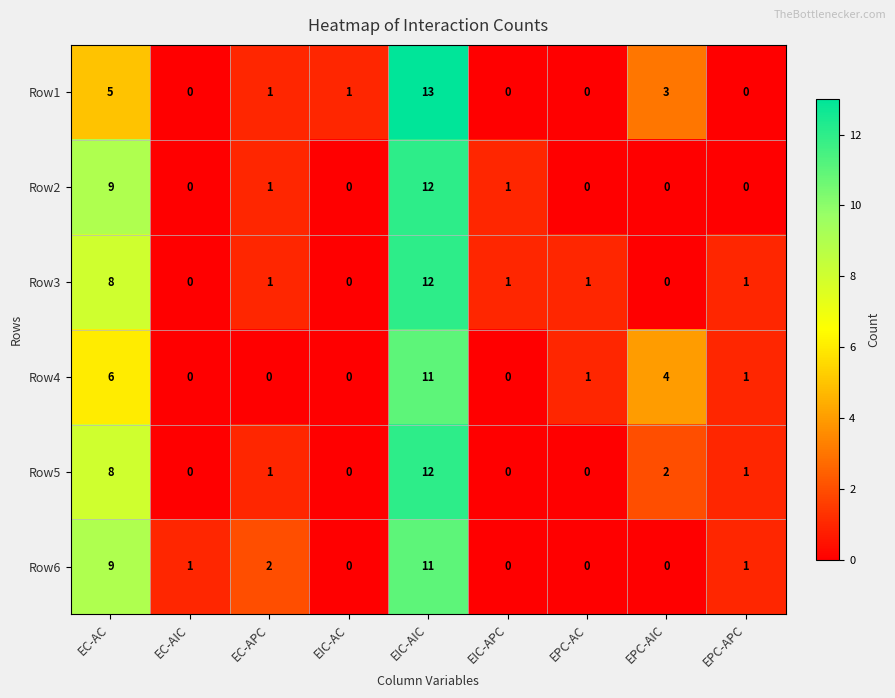

The Row4 series shows 0 at EIC-AC. True or false?

True